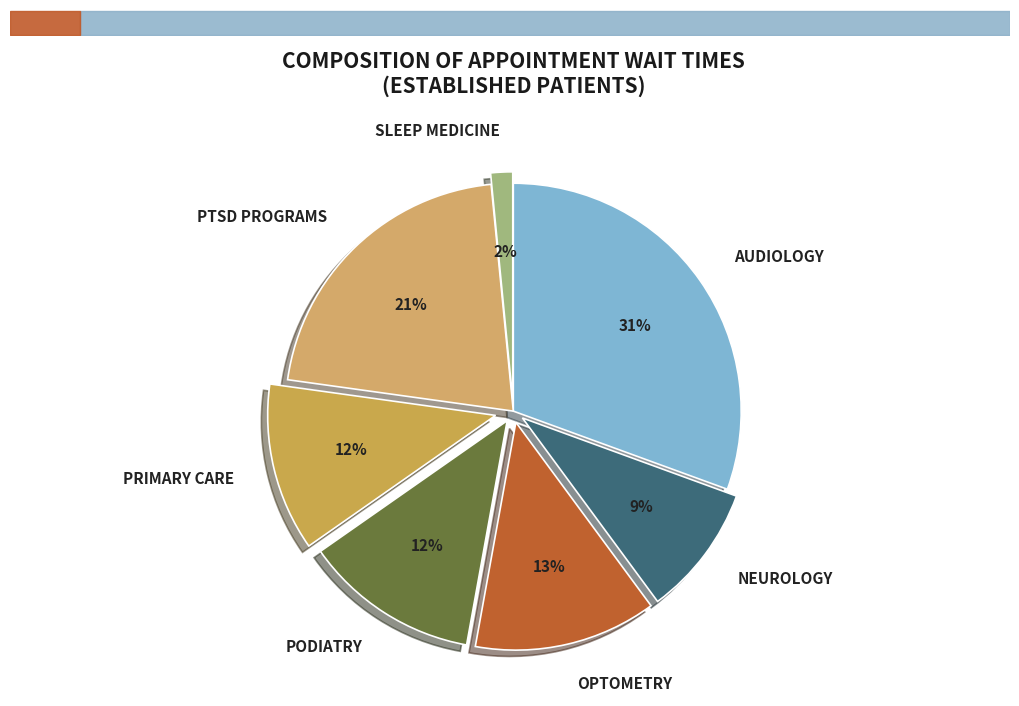

To the nearest percent, what is the combined percentage of PRIMARY CARE and NEUROLOGY?

21%